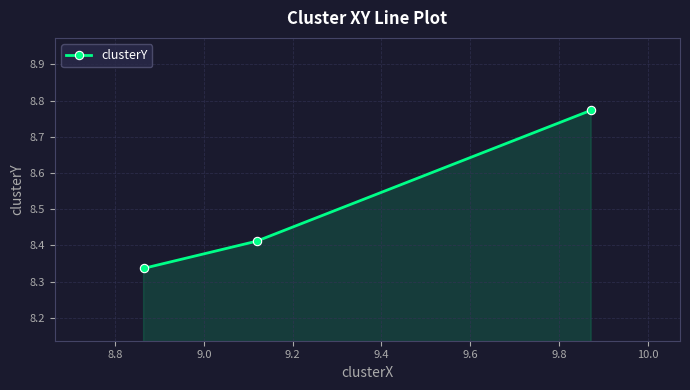

How many values are between 8 and 9?

3